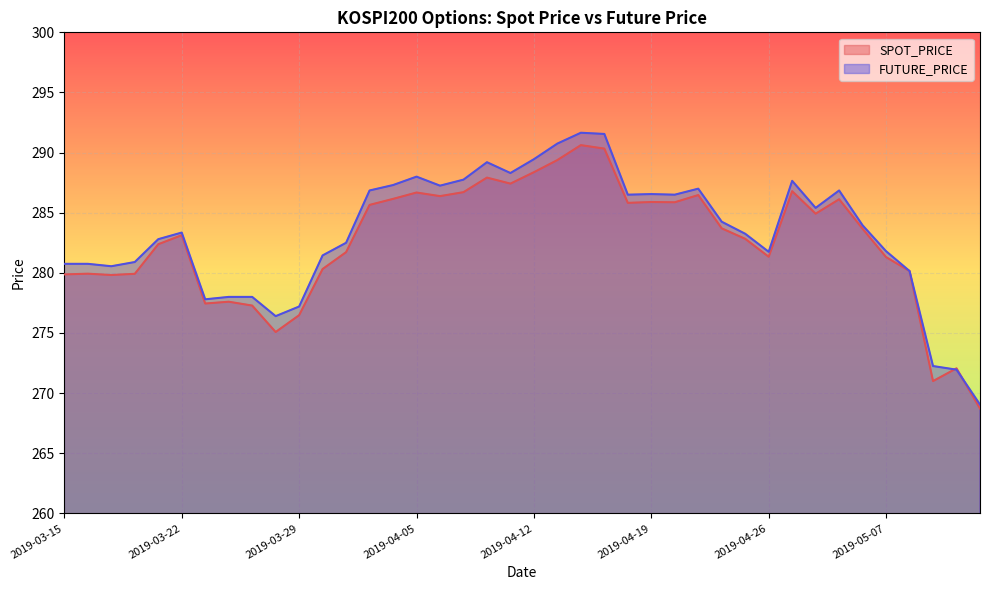

How many values in the SPOT_PRICE series are below 283?

19